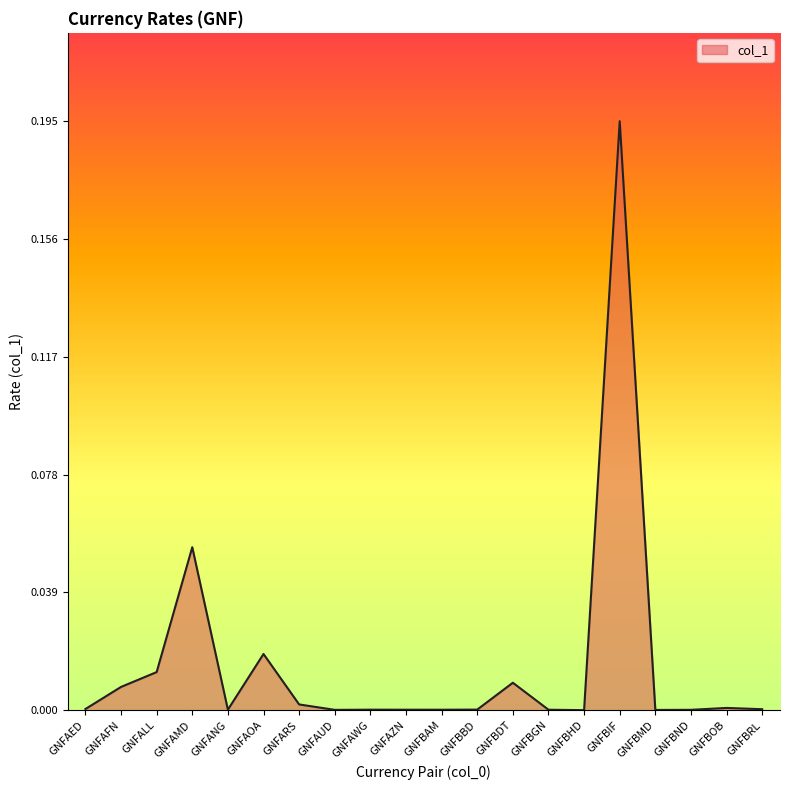

Which category has the highest value across all series?

GNFBIF